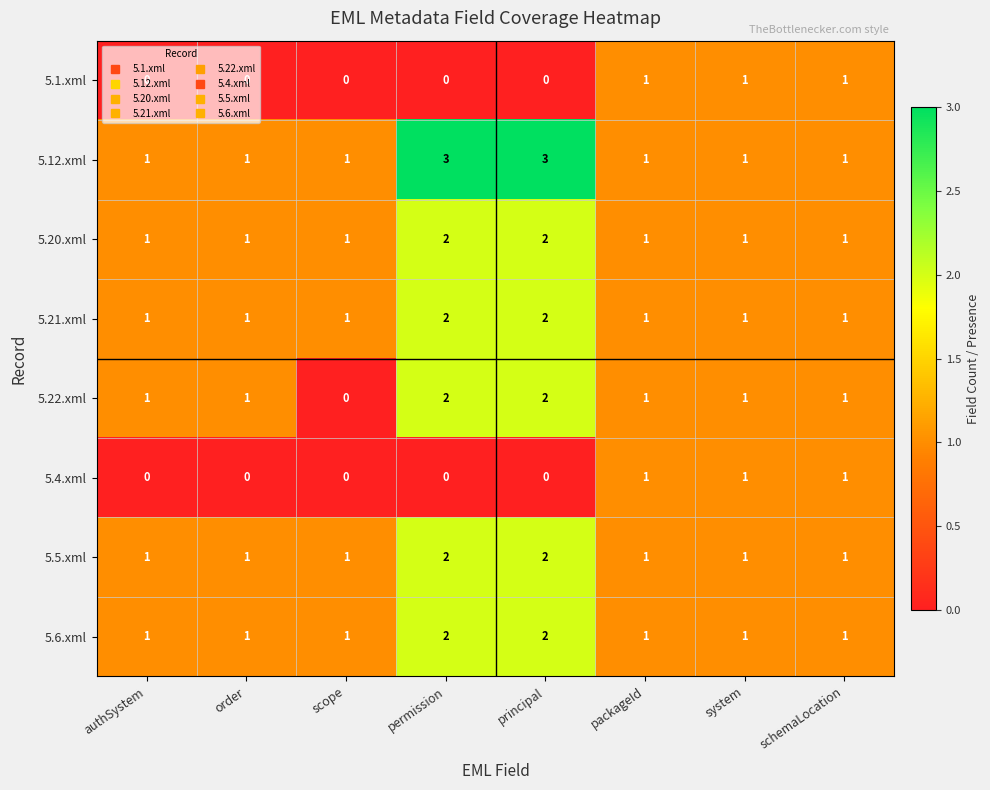

Which series has the largest total across all categories?

5.12.xml